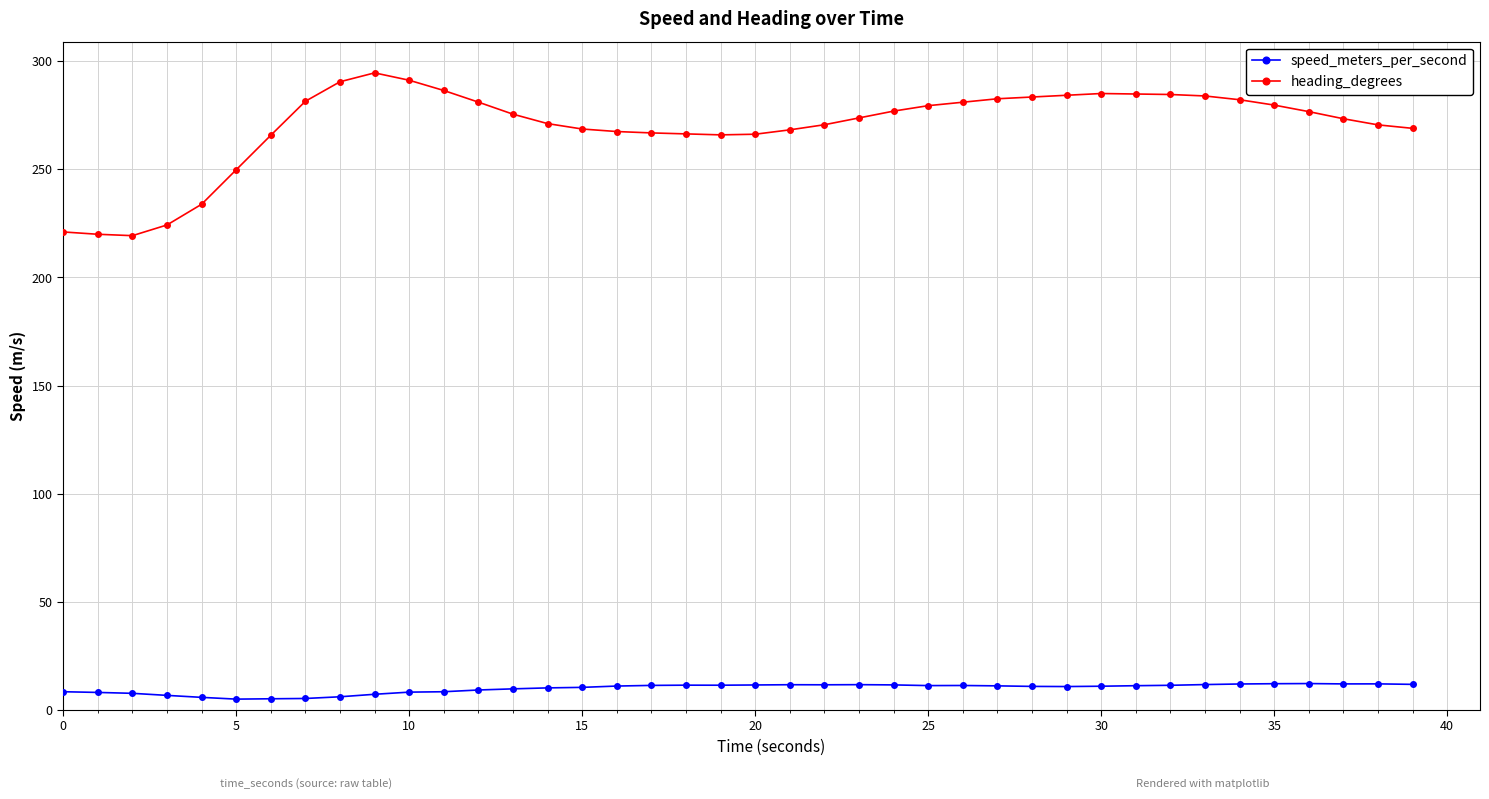

What are all the series names shown in the legend?

speed_meters_per_second, heading_degrees